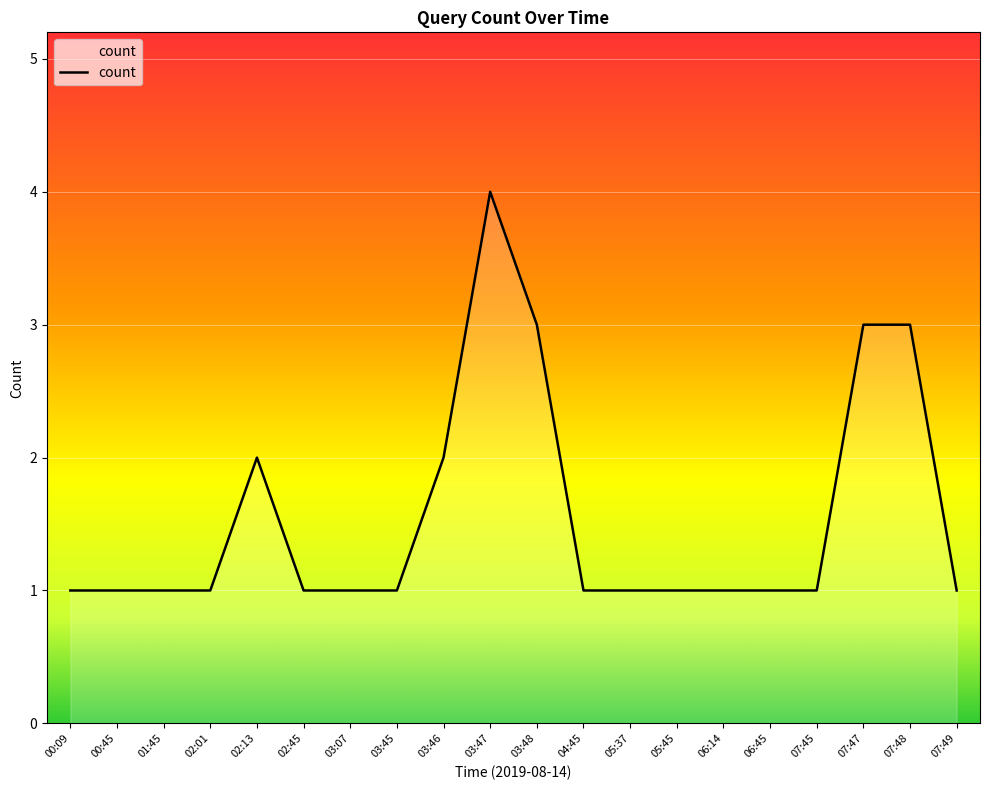

True or false: the data shows 1 at 06:14.

True